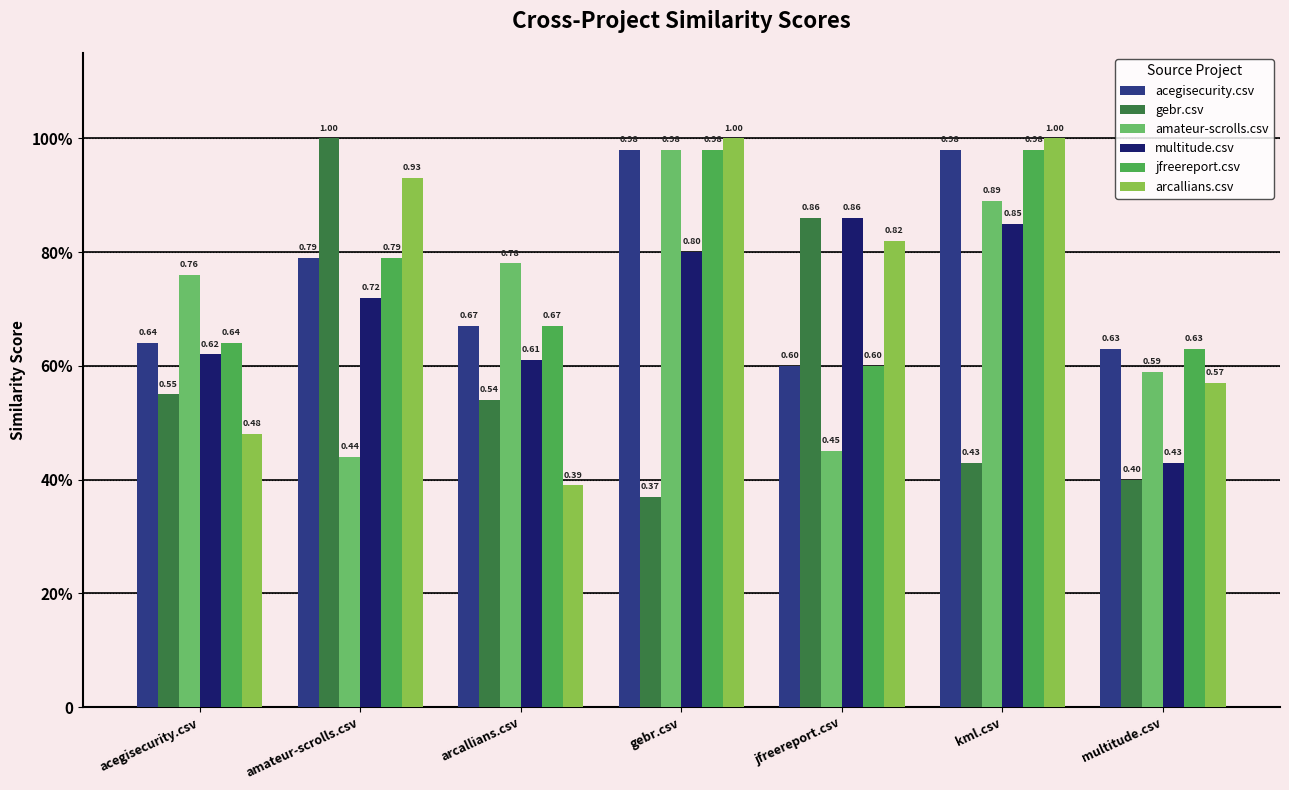

At how many categories does at least one series exceed 0?

7